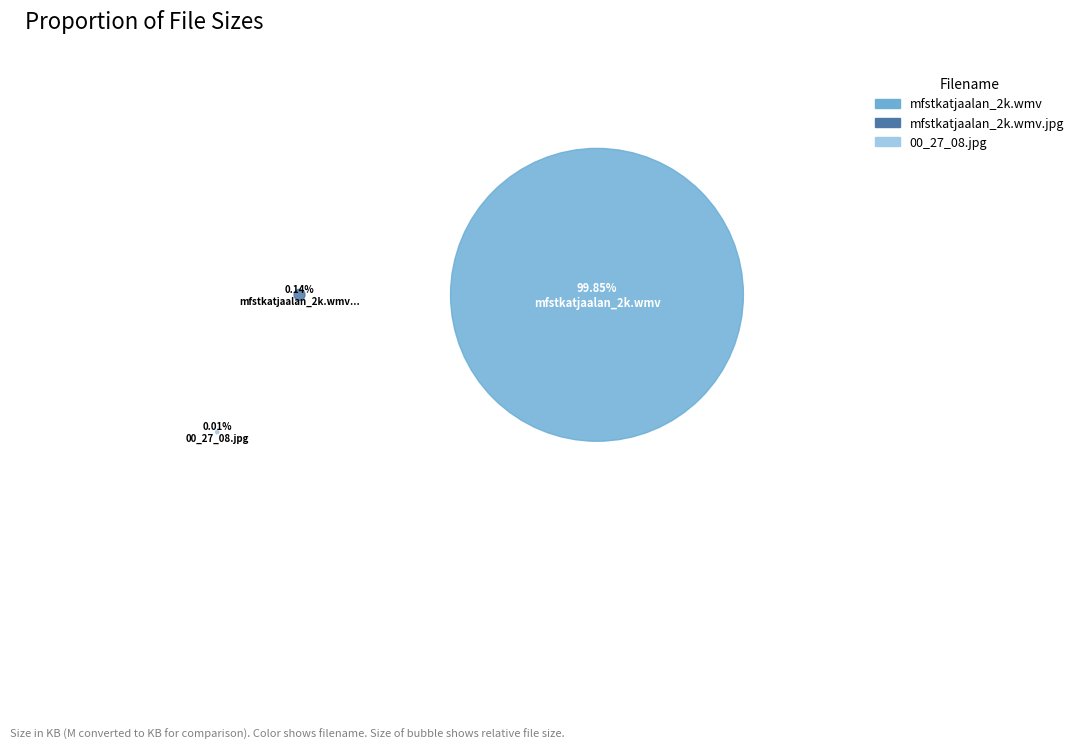

How many slices are in this pie chart?

3